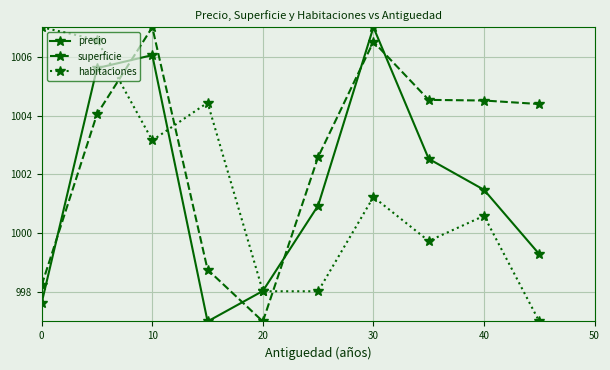

What are all the series names shown in the legend?

precio, superficie, habitaciones